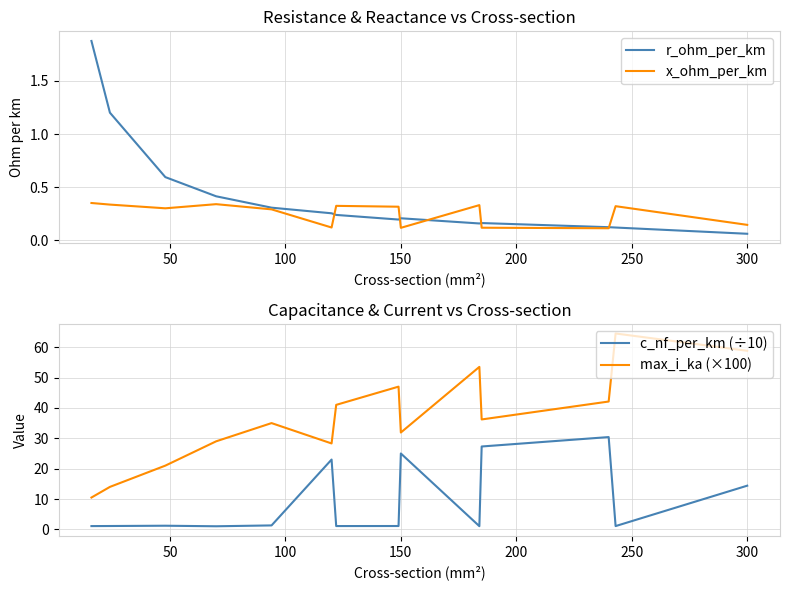

What are all the series names shown in the legend?

r_ohm_per_km, x_ohm_per_km, c_nf_per_km (÷10), max_i_ka (×100)